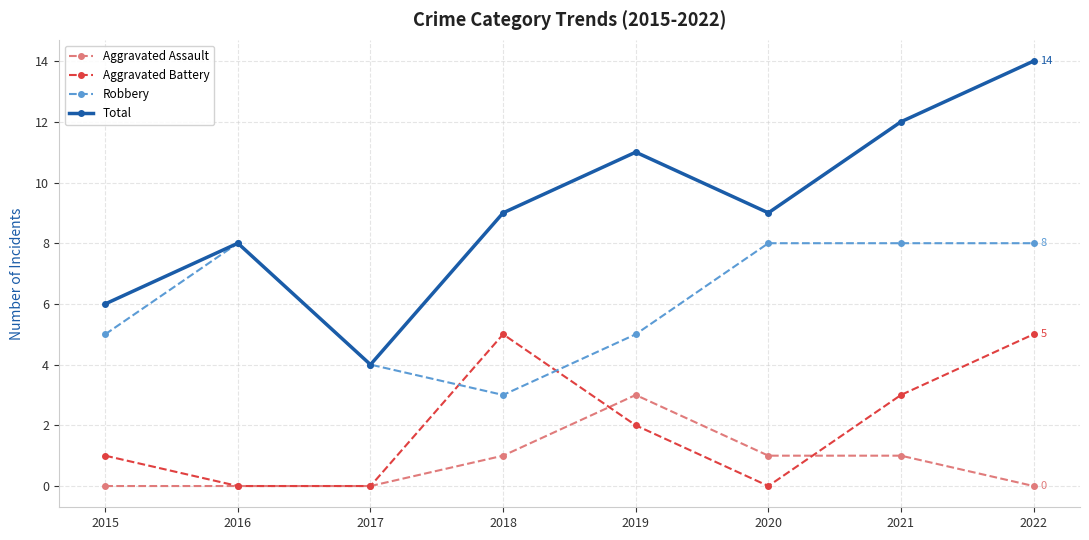

How many lines are shown in the chart?

4